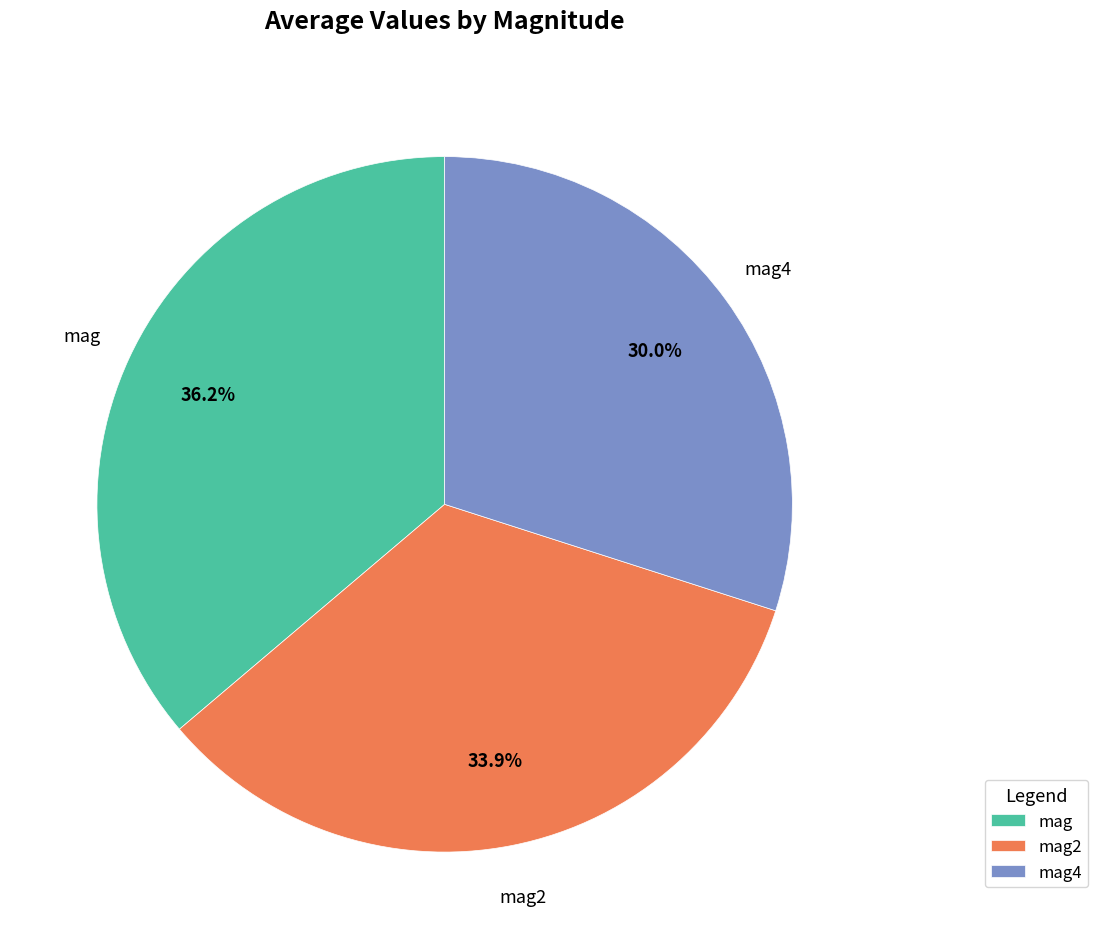

To the nearest percent, what is the difference between the mag2 and mag4 slice percentages?

4%